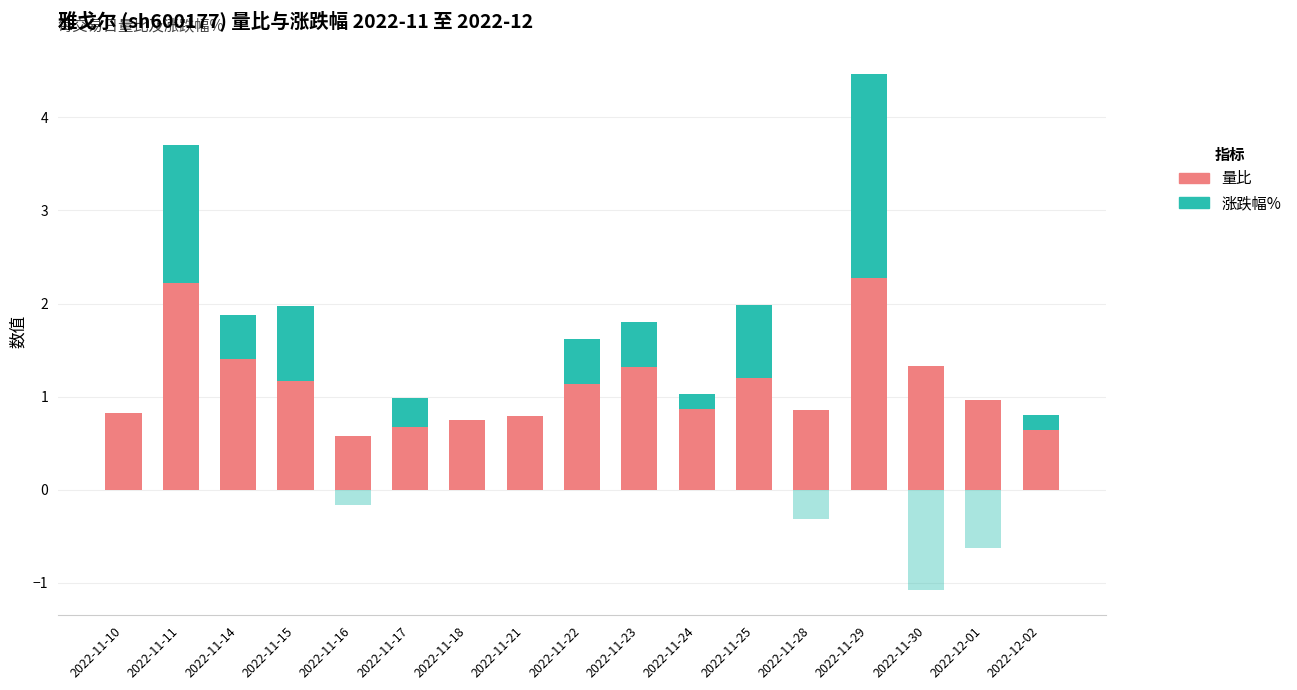

What is the difference between the highest and lowest values at 2022-11-28?

1.2